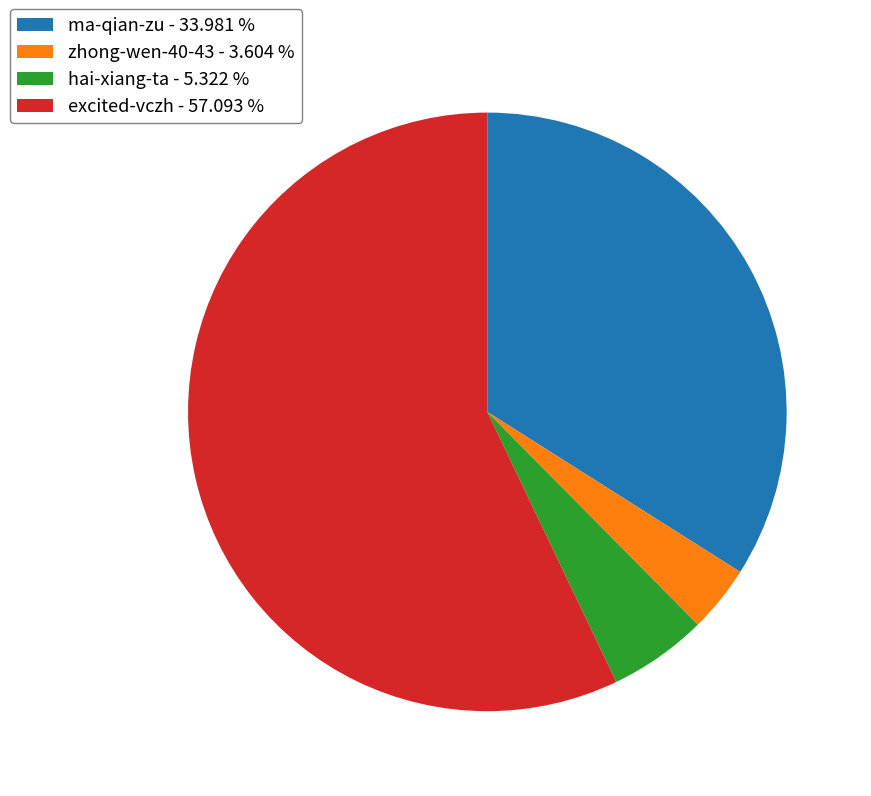

What is the ratio of the value at ma-qian-zu - 33.981 % to the value at excited-vczh - 57.093 %?

0.6